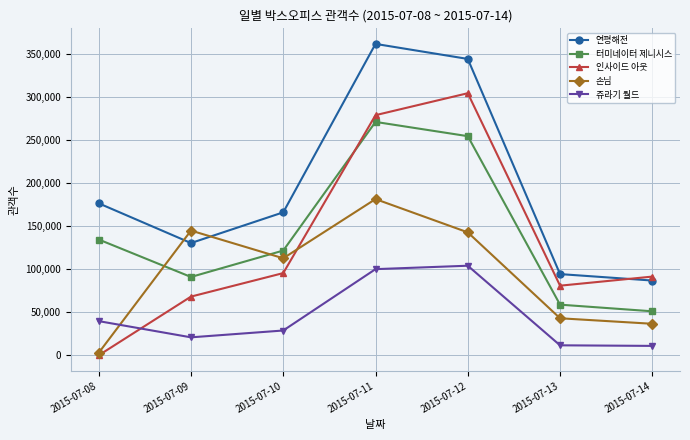

Is this an area chart (filled region under the line)?

No